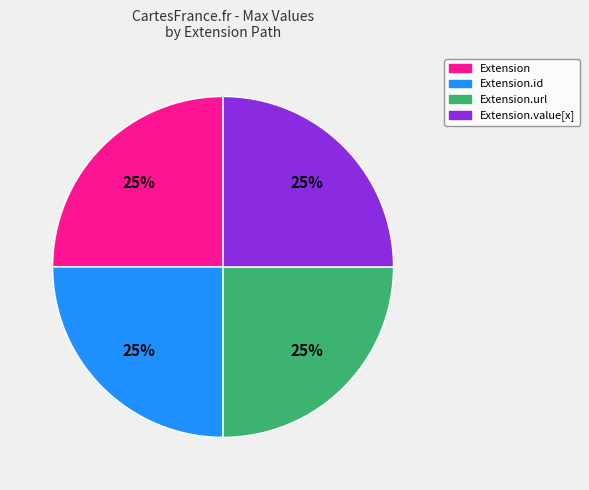

Does any single category account for the majority?

No